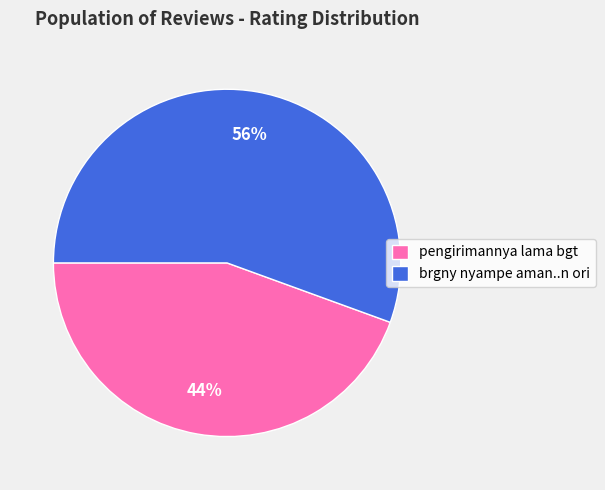

Which category has the biggest portion of the pie?

brgny nyampe aman..n ori